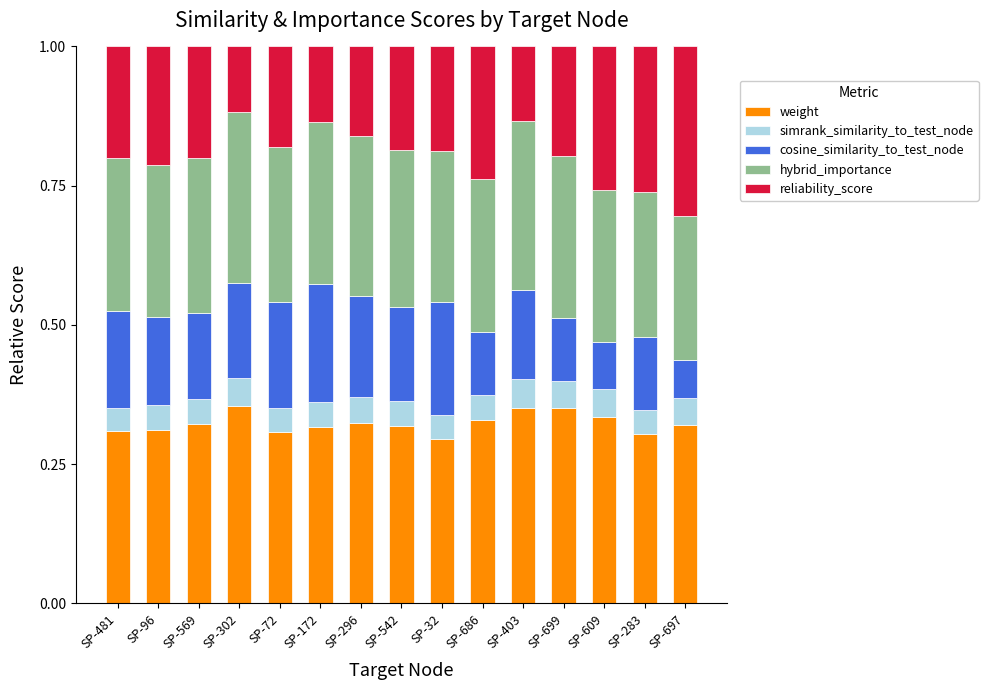

What is the total value across all series at SP-609?

1.0